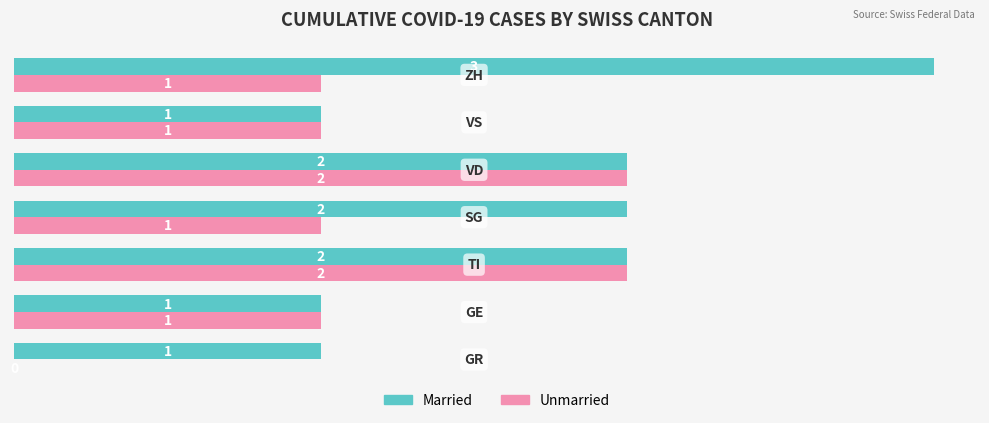

How many Married values are between 1 and 2?

6